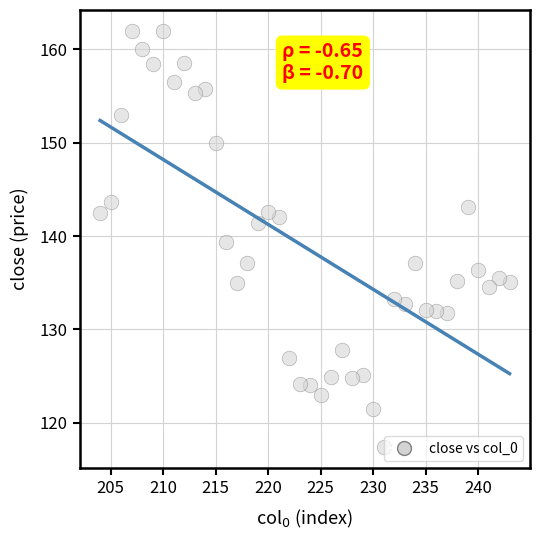

What is the range of Y values (max minus min)?

44.6